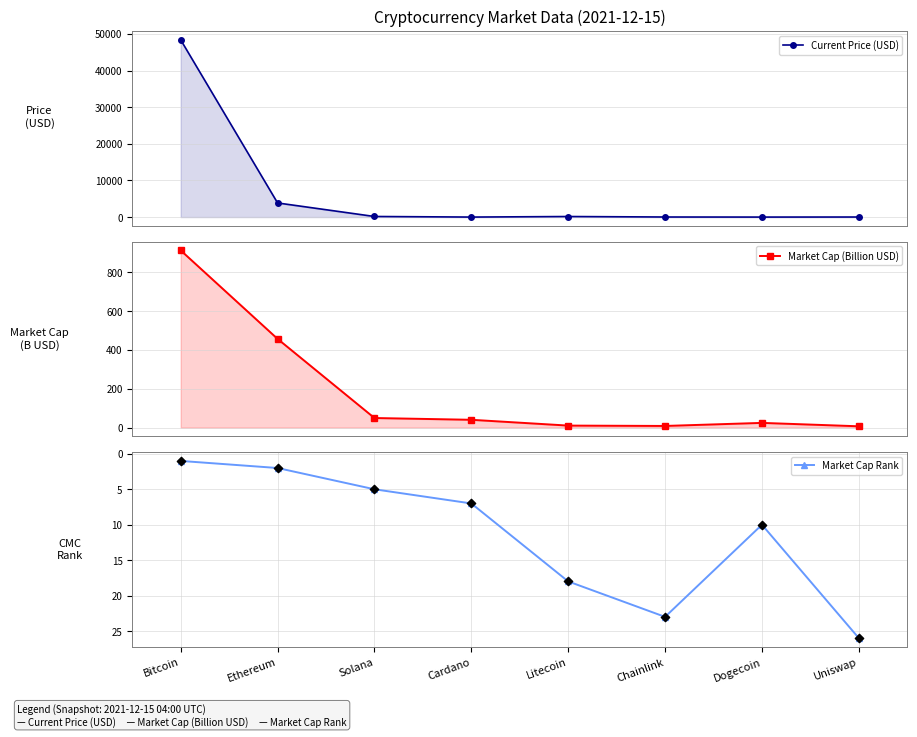

Which series contains the highest Y value?

Current Price (USD)